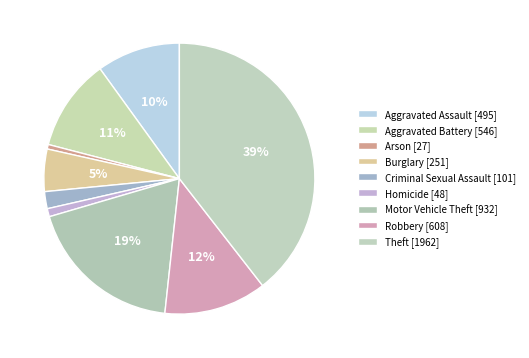

What is the change in value from Homicide to Theft?

+1914